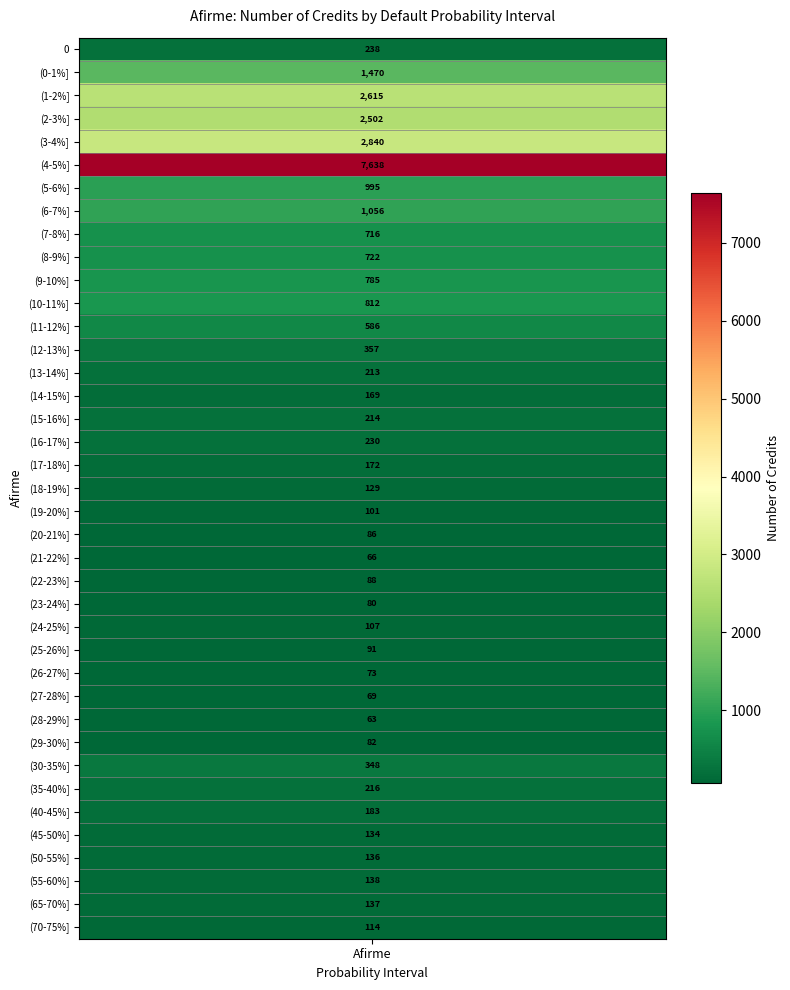

The chart shows a value of 88 at 23. True or false?

True